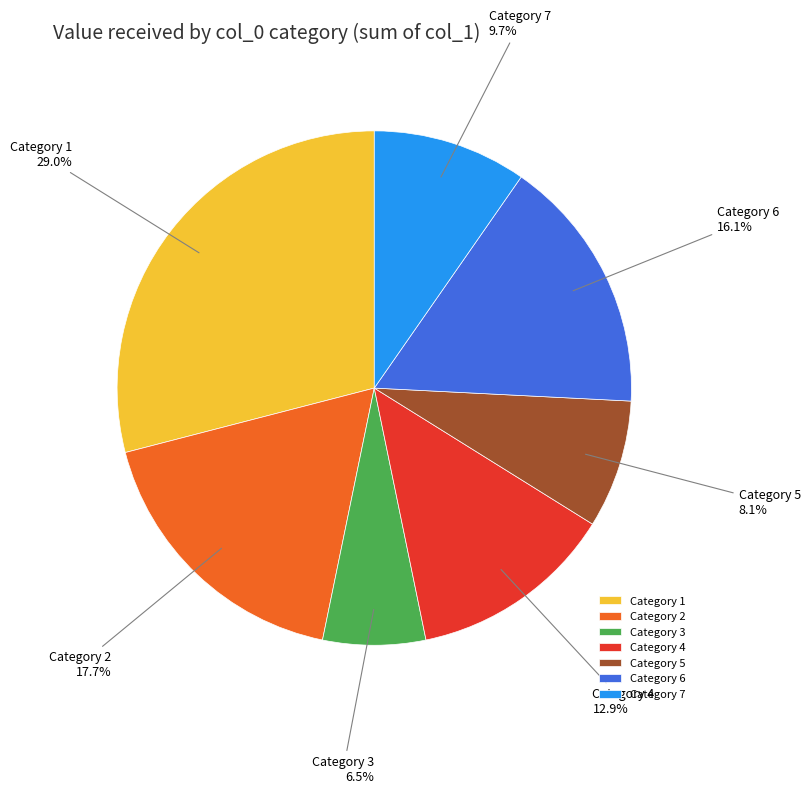

Count the number of slices in the pie.

7